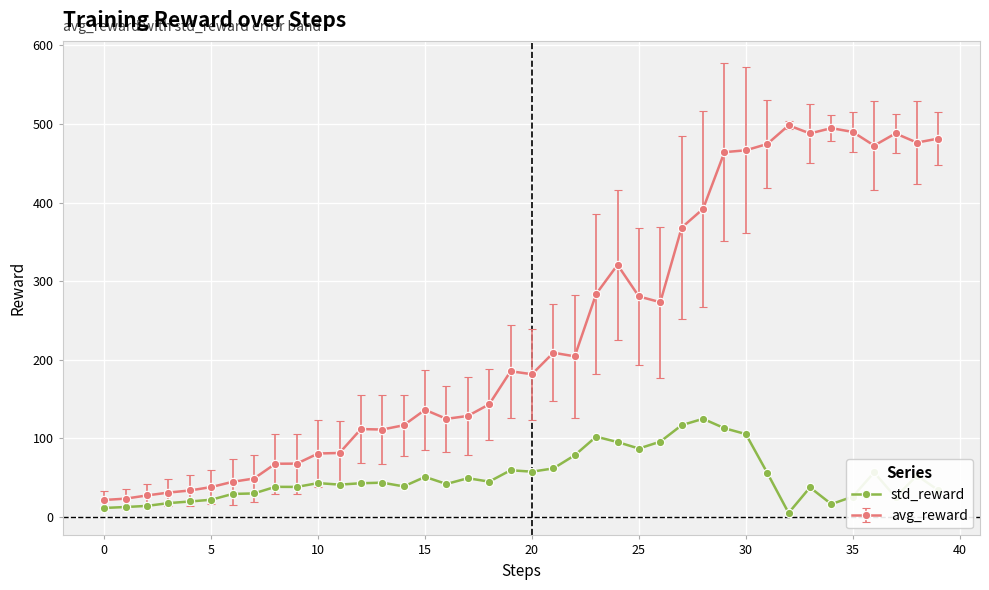

What is the difference between the maximum and minimum values in the avg_reward series?

476.7